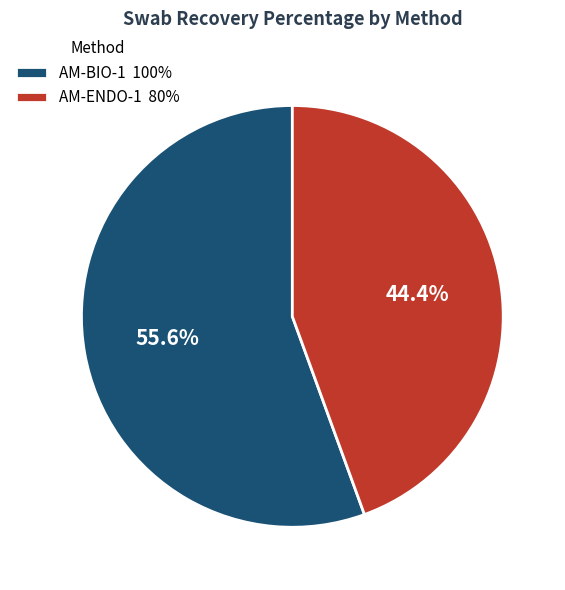

Which slice represents more than half of the pie?

AM-BIO-1